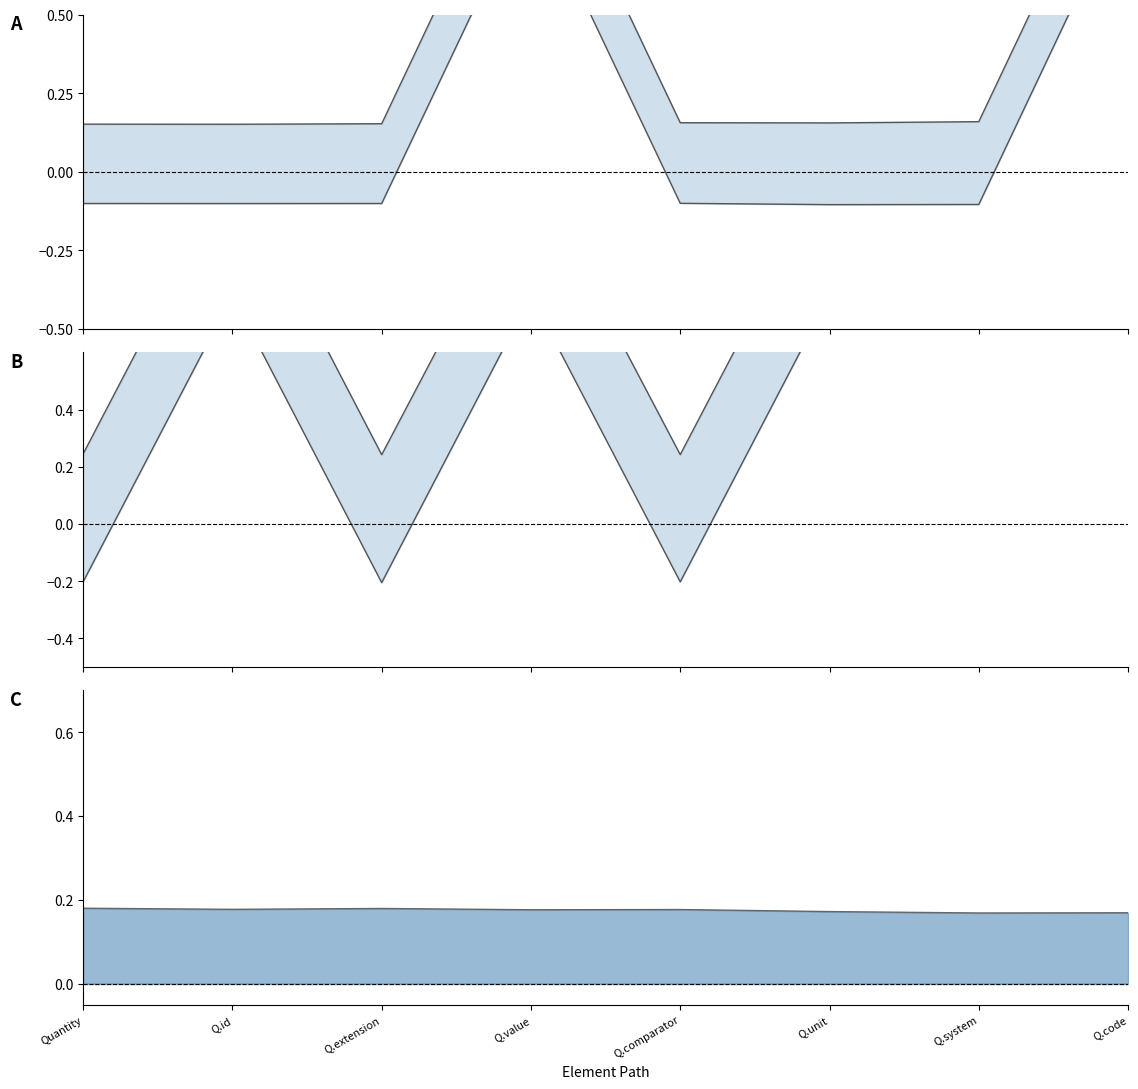

Between Q.system and Q.id, which is larger?

Q.id